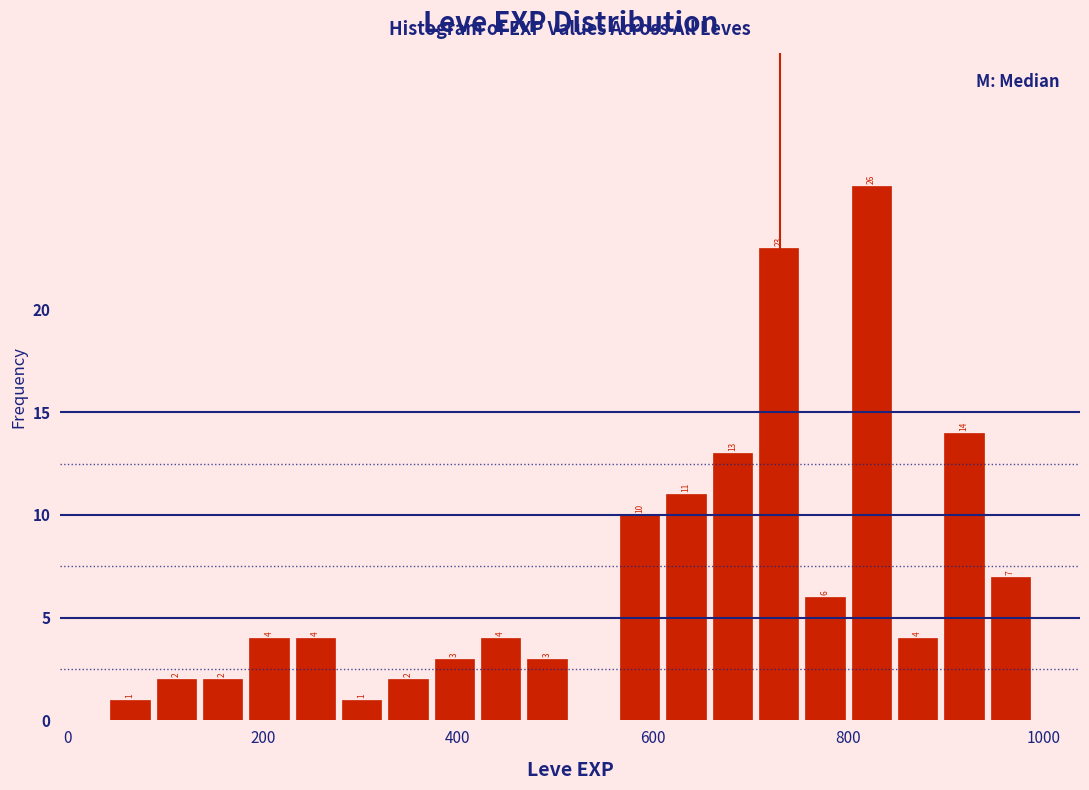

Around what value on the x-axis is the tallest bar? Give the approximate position of its centre, as read against the axis.

820